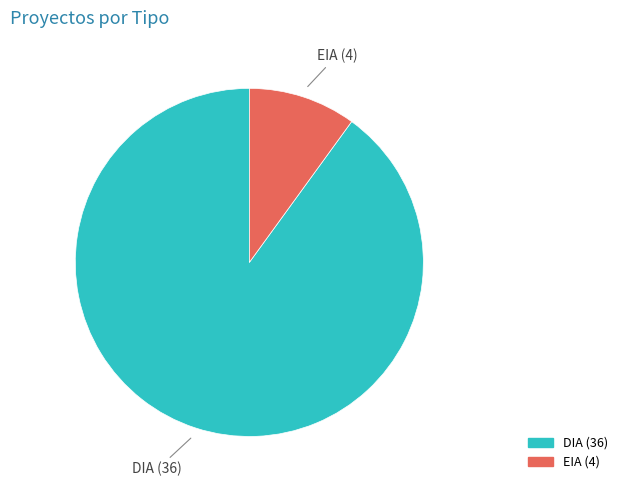

Rank the categories by value from highest to lowest.

DIA, EIA